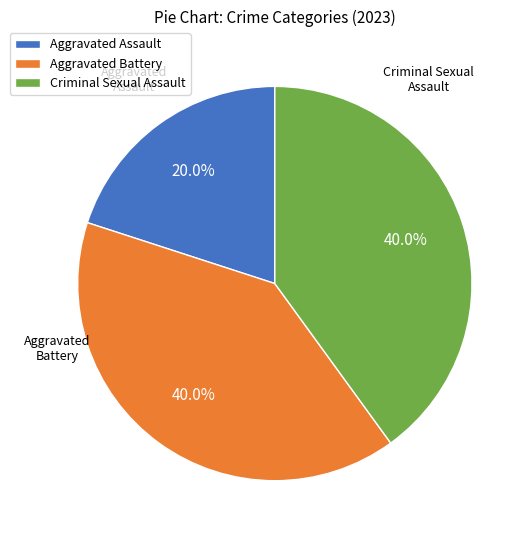

How much of the chart is everything except Aggravated Battery?

60.0%